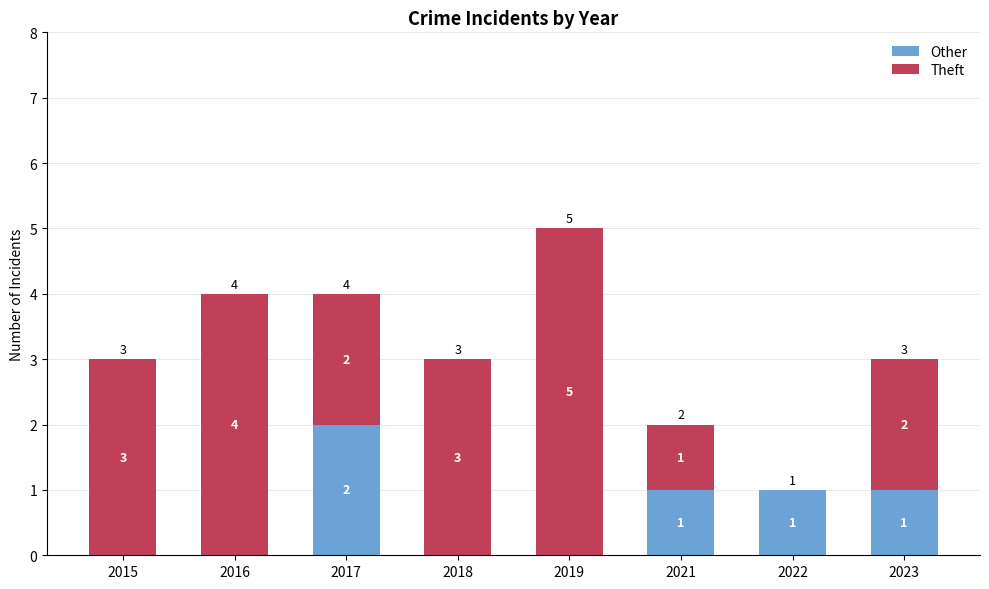

Which category has the highest value in the Other series?

2017